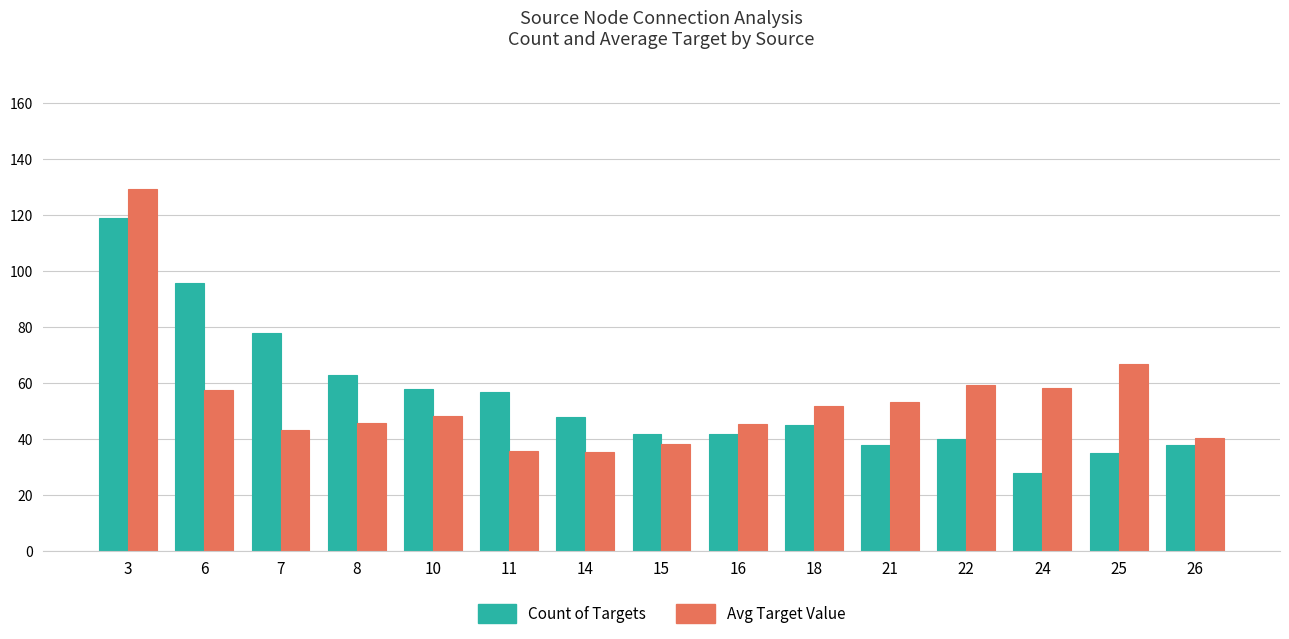

Read the Count of Targets value at 21.

38.0